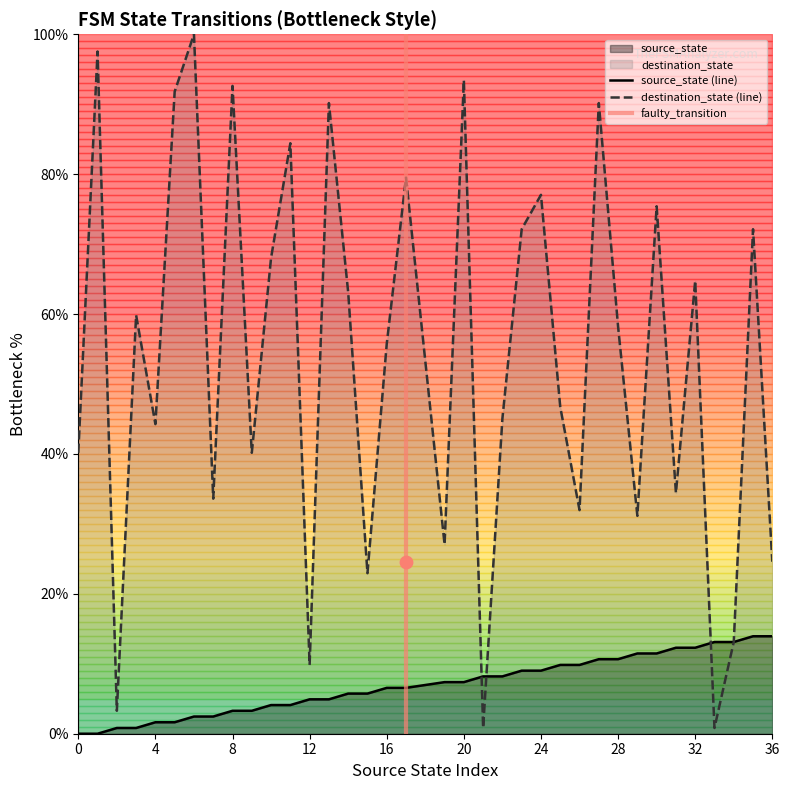

At which category is the sum across all series the highest?

6